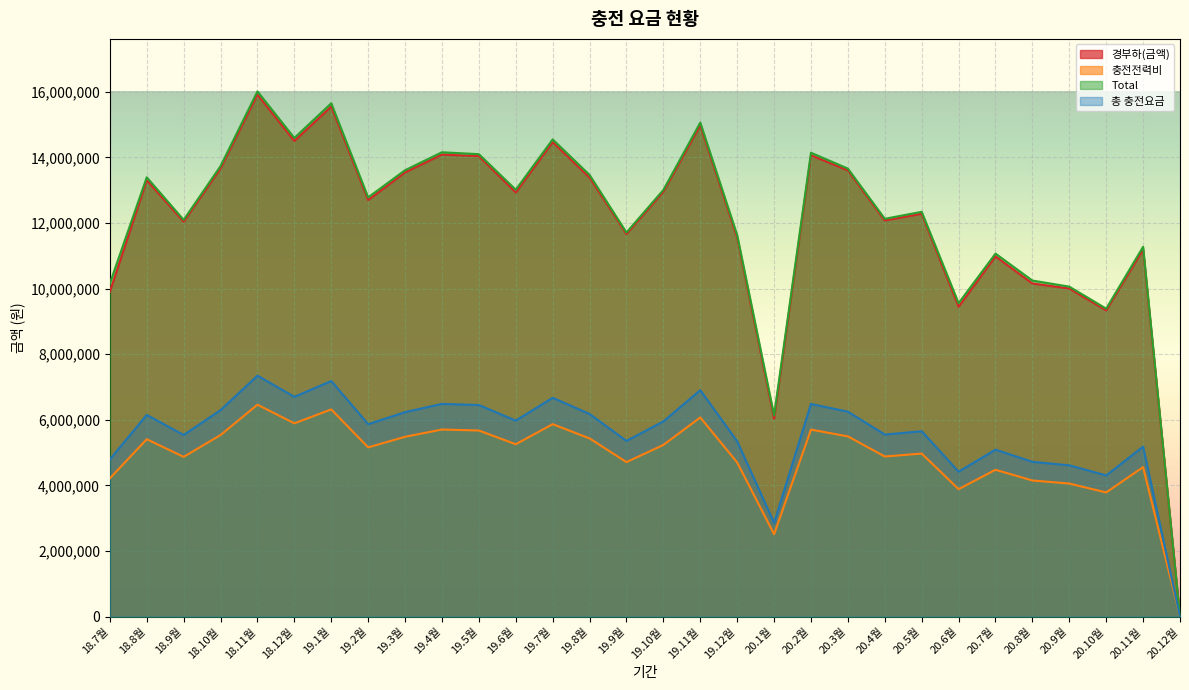

At which label is Total closest to 8003954?

20.10월